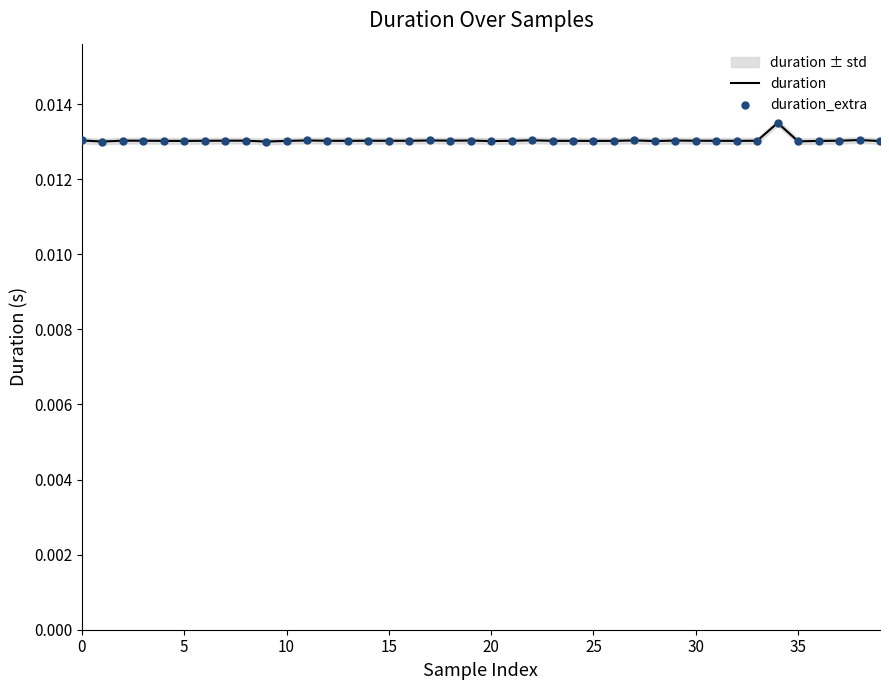

Is the value of duration at 31 greater than the value of duration_extra at 19?

No